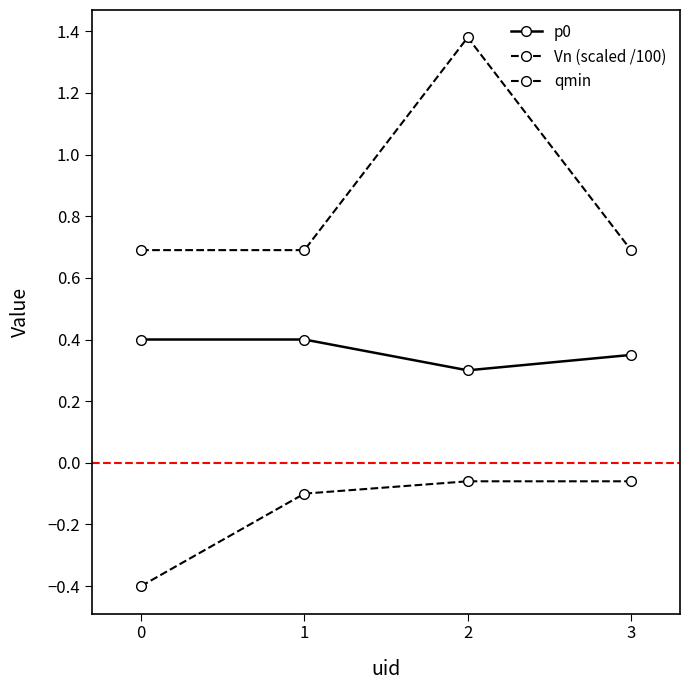

Is it true that p0 equals 0.3 at 2?

True